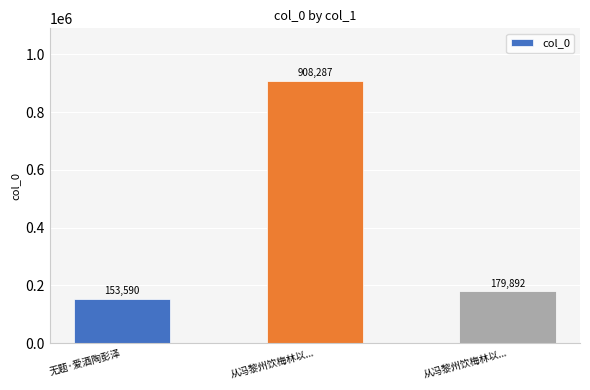

What is the label of the 3rd bar from the left?

从冯黎州饮梅林以...